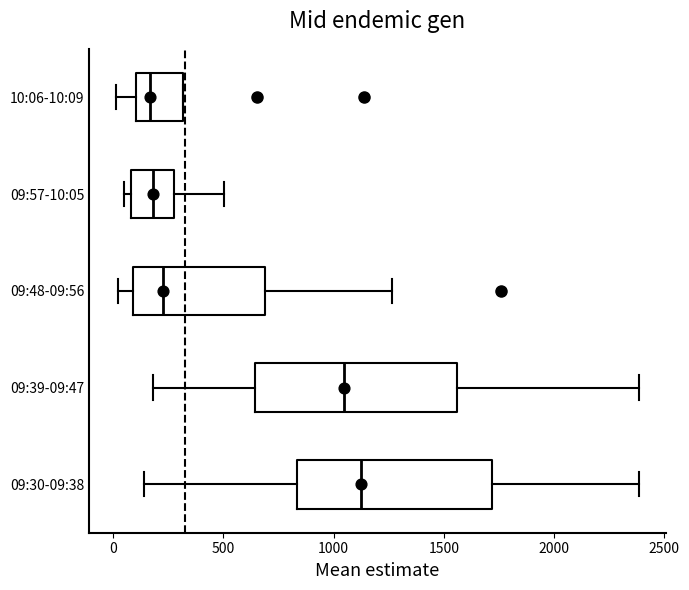

Reading bottom to top, transcribe this box plot: for each box, give where its median line is, the range the box spans, and where its two whiskers end, as read against the x-axis. The values are not printed on the chart, so give them approximately, as read against the axis.

09:30-09:38: median 1100, box 850 to 1700, whiskers 150 to 2400
09:39-09:47: median 1050, box 650 to 1550, whiskers 200 to 2400
09:48-09:56: median 250, box 100 to 700, whiskers 0 to 1250
09:57-10:05: median 200, box 100 to 300, whiskers 50 to 500
10:06-10:09: median 150, box 100 to 300, whiskers 0 to 300